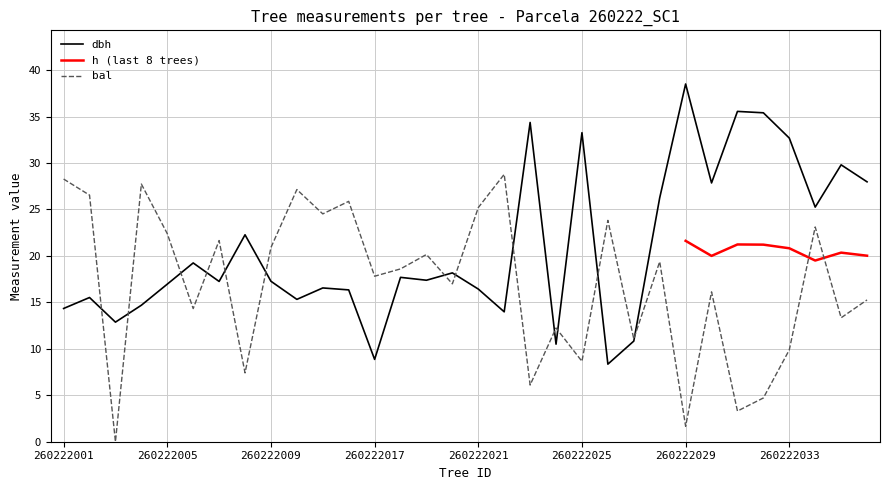

Does the chart display data point markers on the line(s)?

No